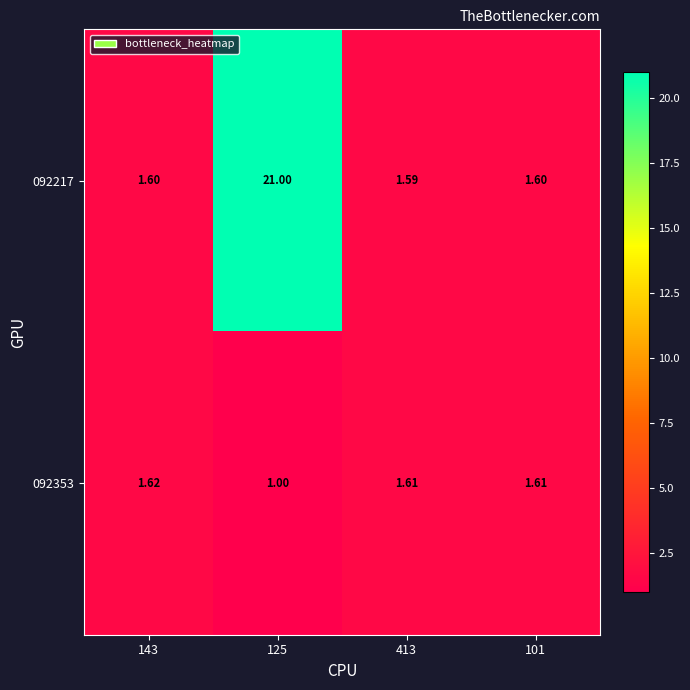

Which series has the largest total across all categories?

092217